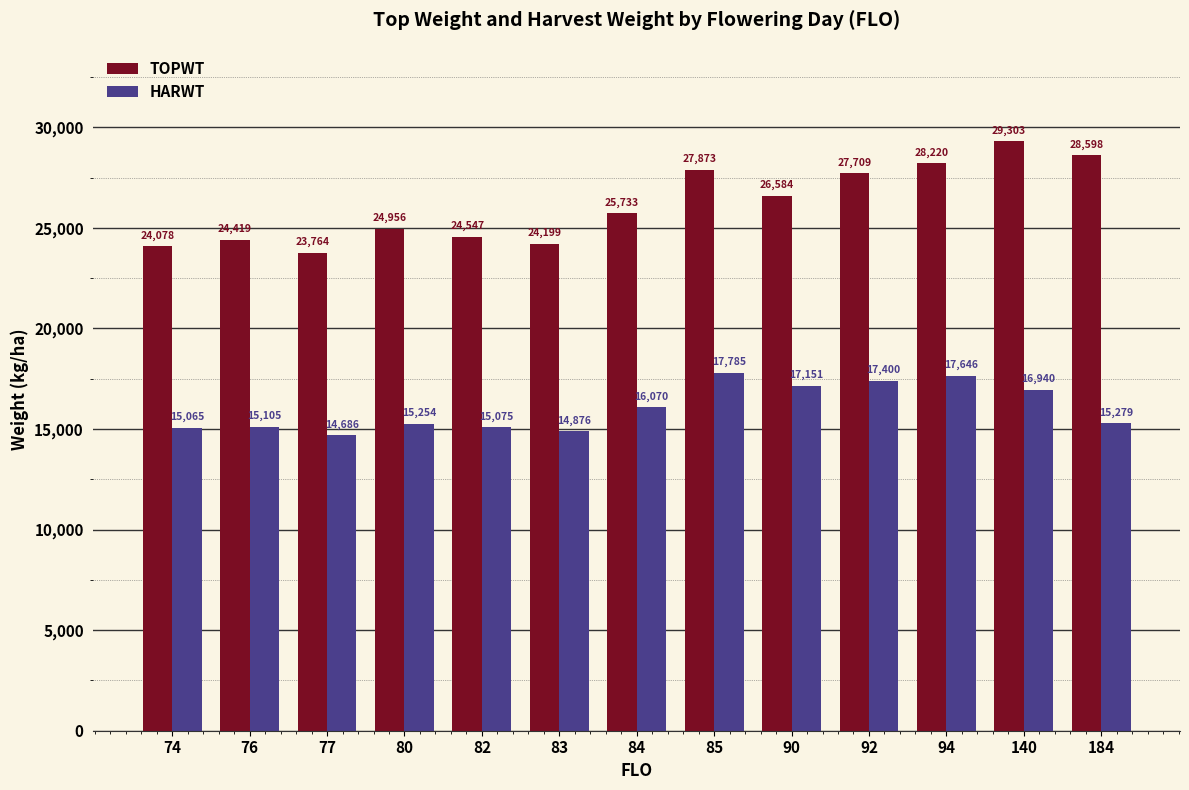

Reading left to right, what are all the values shown in this chart?

TOPWT: 24078	24419	23764	24956	24547	24199	25733	27873	26584	27709	28220	29303	28598
HARWT: 15065	15105	14686	15254	15075	14876	16070	17785	17151	17400	17646	16940	15279